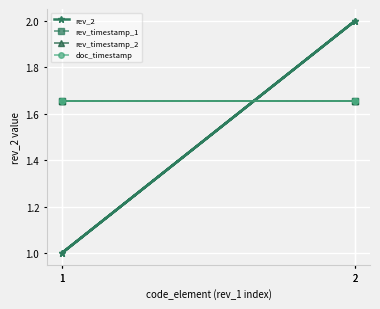

Which series has the largest range (max minus min)?

rev_2